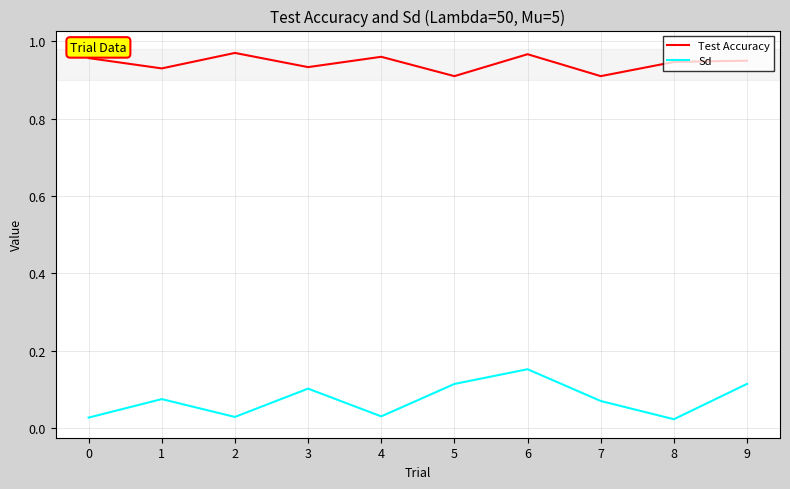

True or false: Test Accuracy and Sd cross at least once.

False